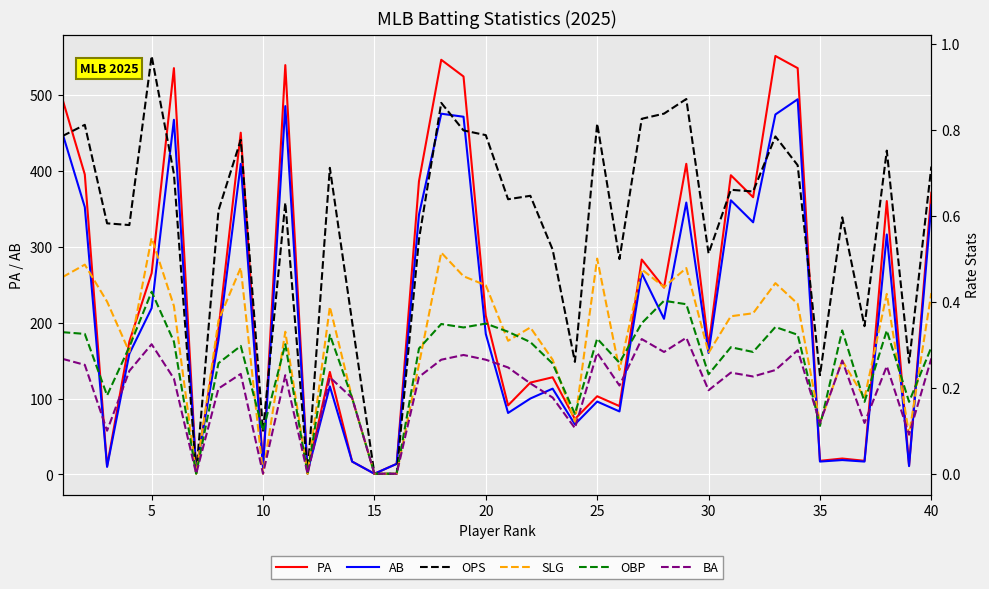

True or false: AB and PA intersect in this chart.

False